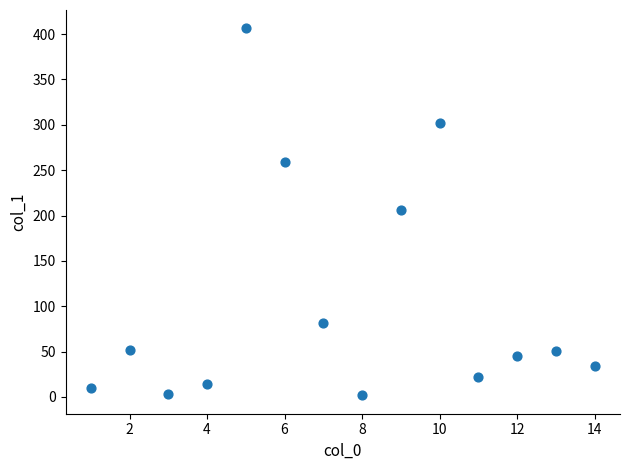

What is the range of X values (max minus min)?

13.0